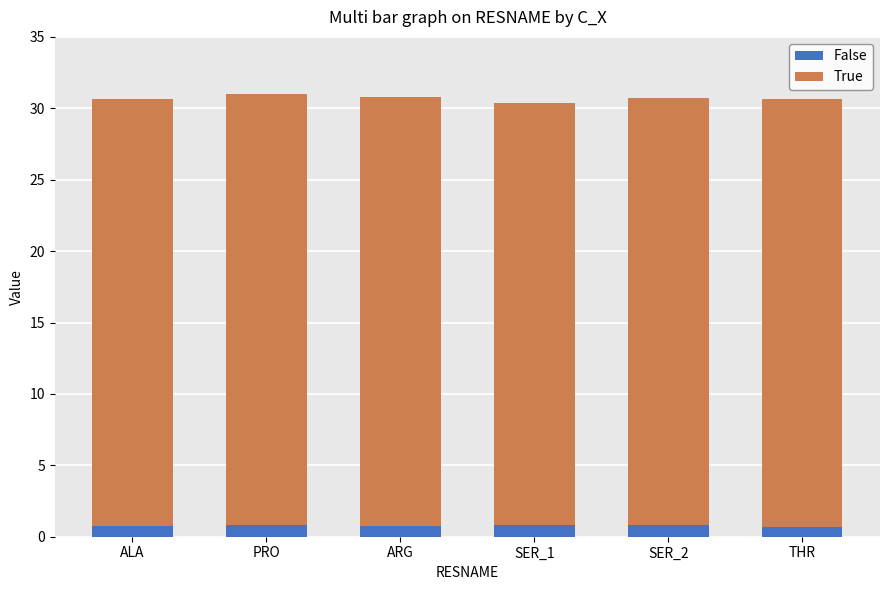

Count the number of categories in the chart.

6